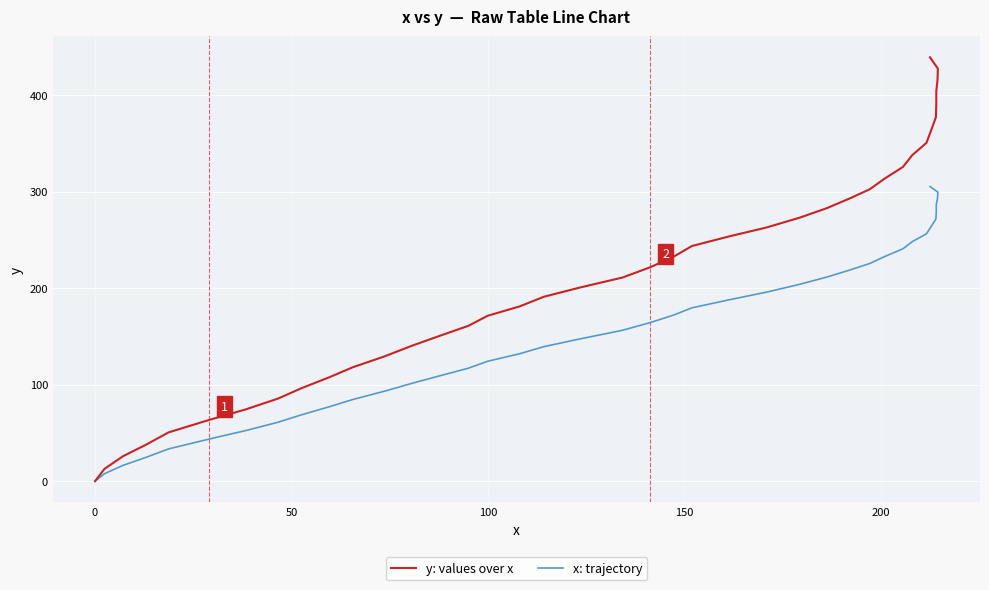

The value of y: values over x at 27 is 412.1. True or false?

False